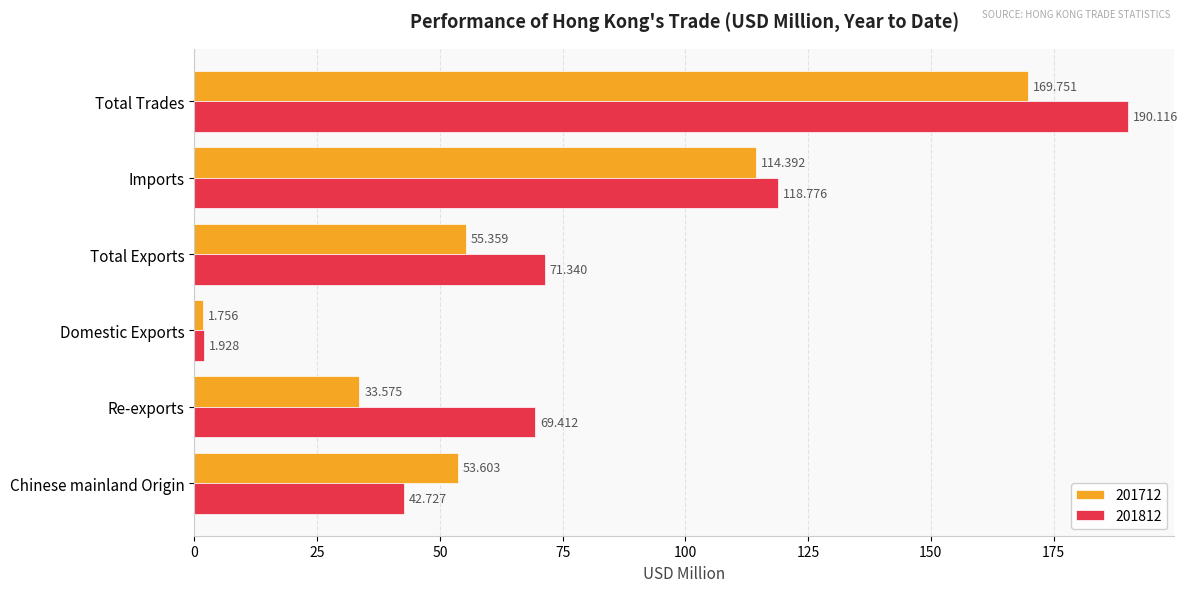

At which category does the chart reach its peak across all series?

Total Trades